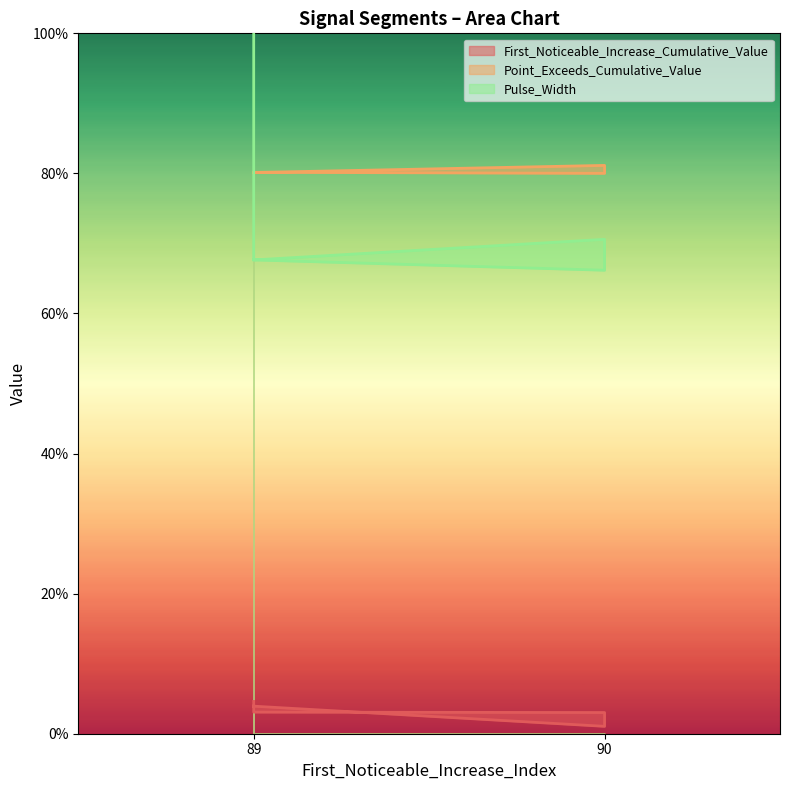

What is the approximate value of Point_Exceeds_Cumulative_Value at 90?

0.8